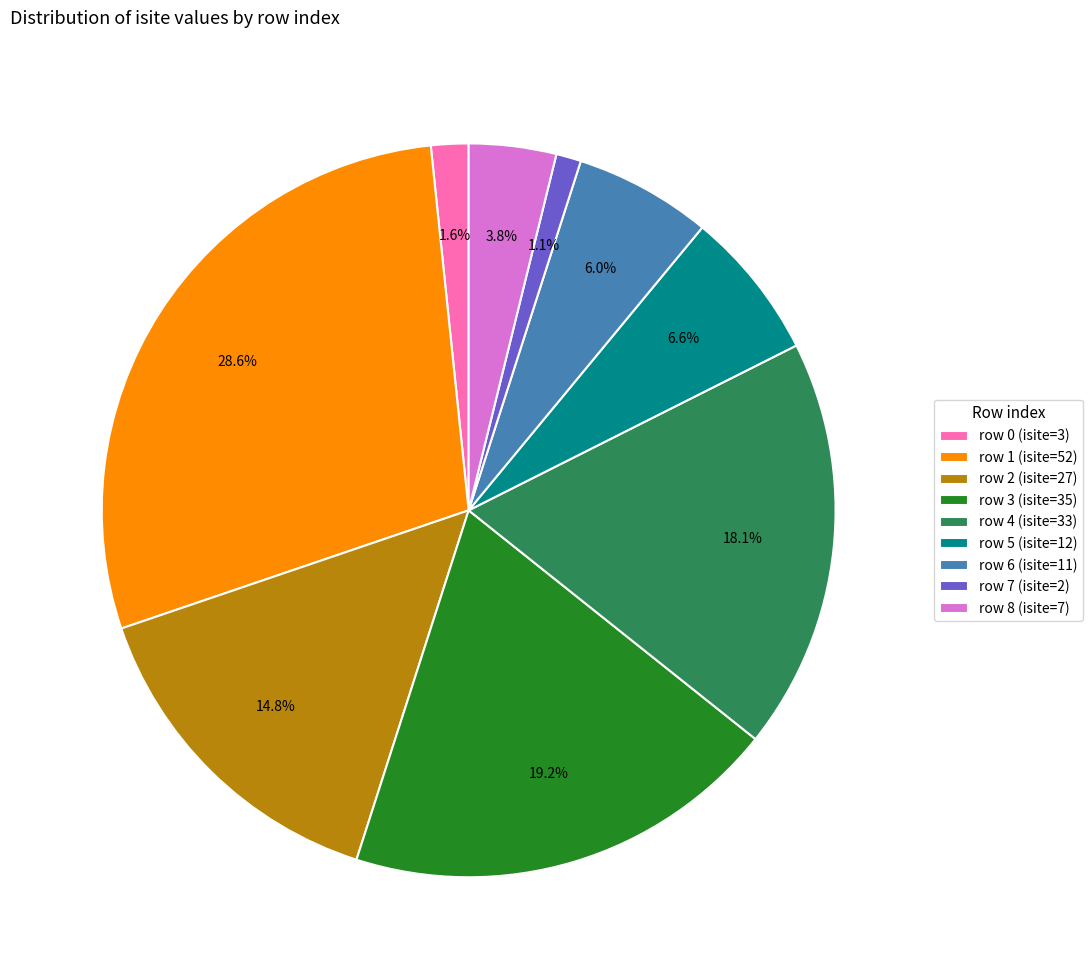

Rank the categories by value from highest to lowest.

row 1 (isite=52), row 3 (isite=35), row 4 (isite=33), row 2 (isite=27), row 5 (isite=12), row 6 (isite=11), row 8 (isite=7), row 0 (isite=3), row 7 (isite=2)